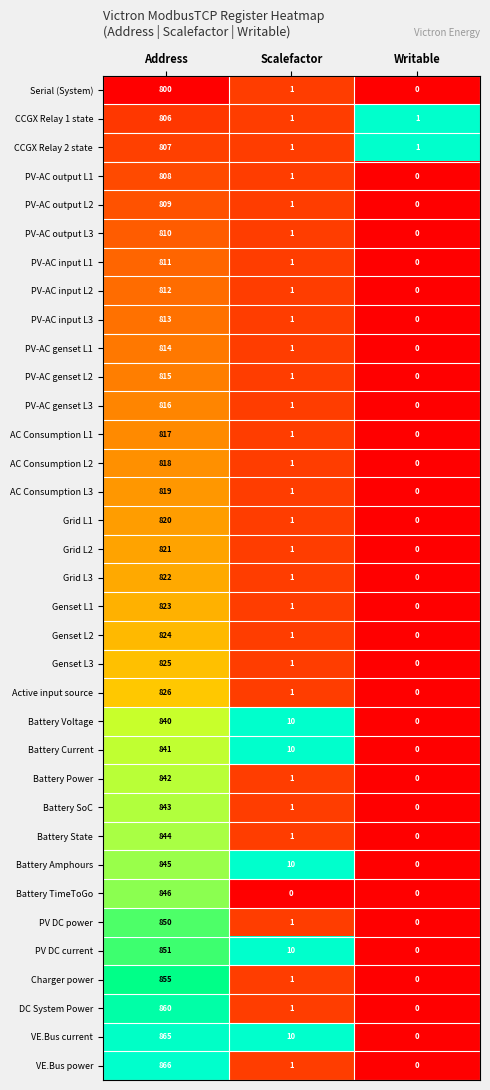

Which series changed the most between Address and Scalefactor?

VE.Bus power